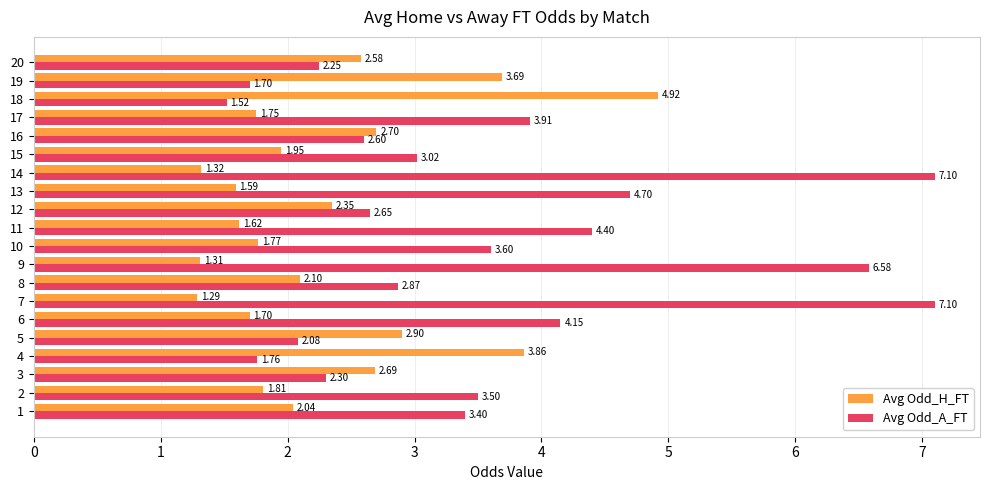

Rank the series by their average value, from lowest to highest.

Avg Odd_H_FT, Avg Odd_A_FT